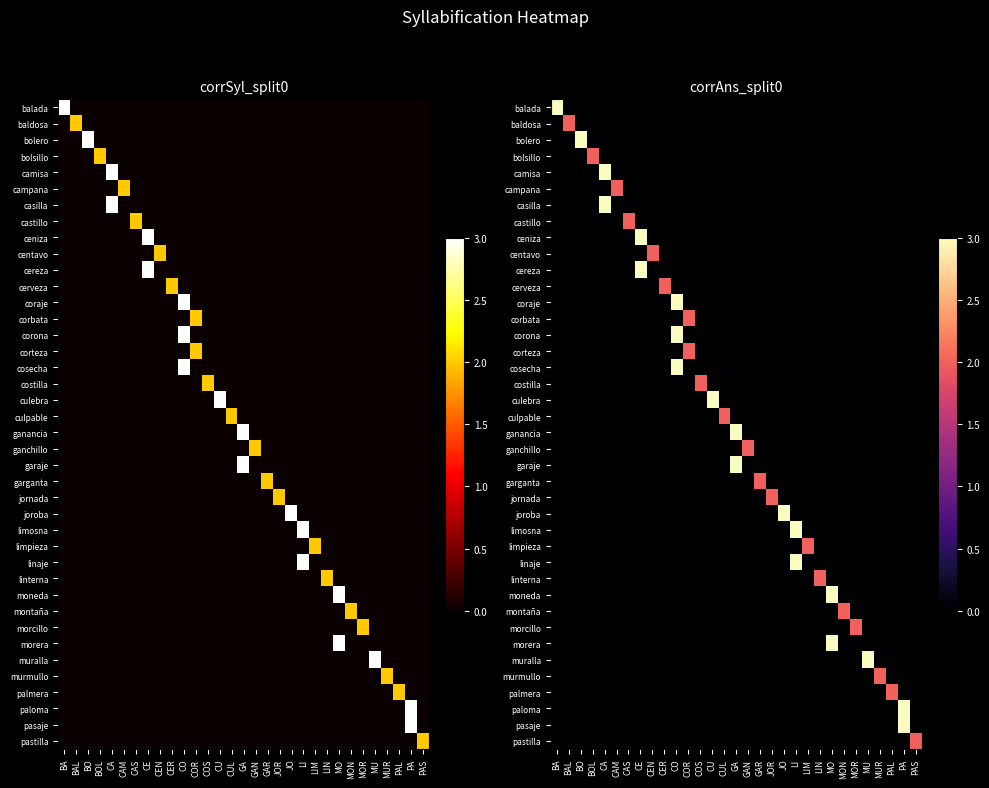

Which series changed the most between BO and MU?

bolero